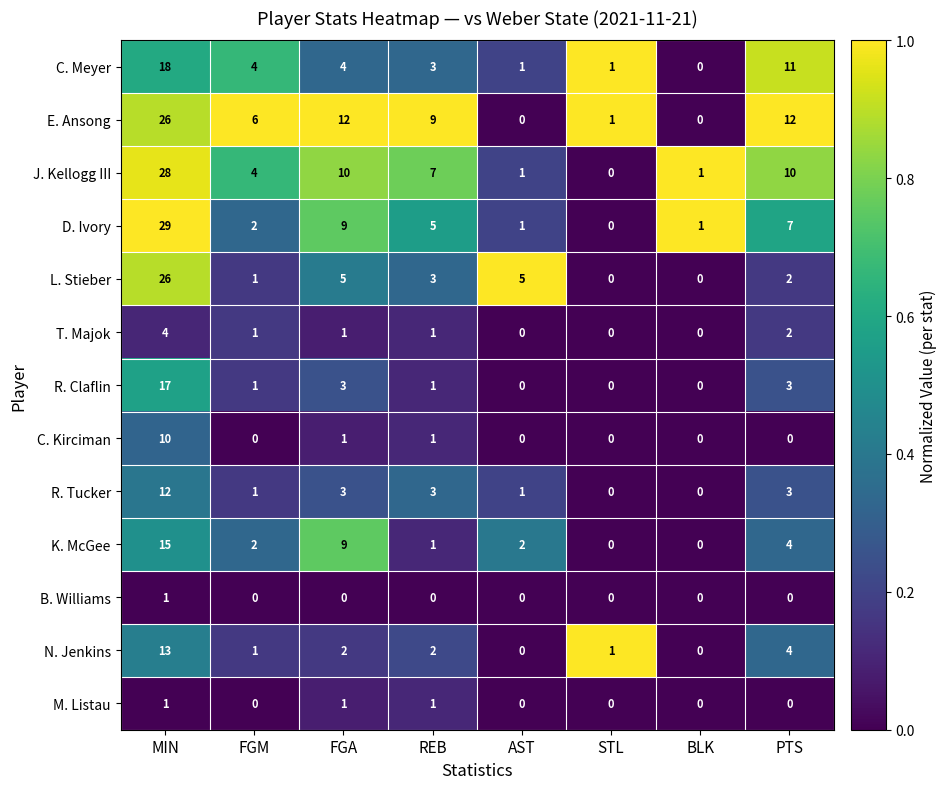

Is the value of E. Ansong at MIN greater than the value of R. Claflin at AST?

Yes